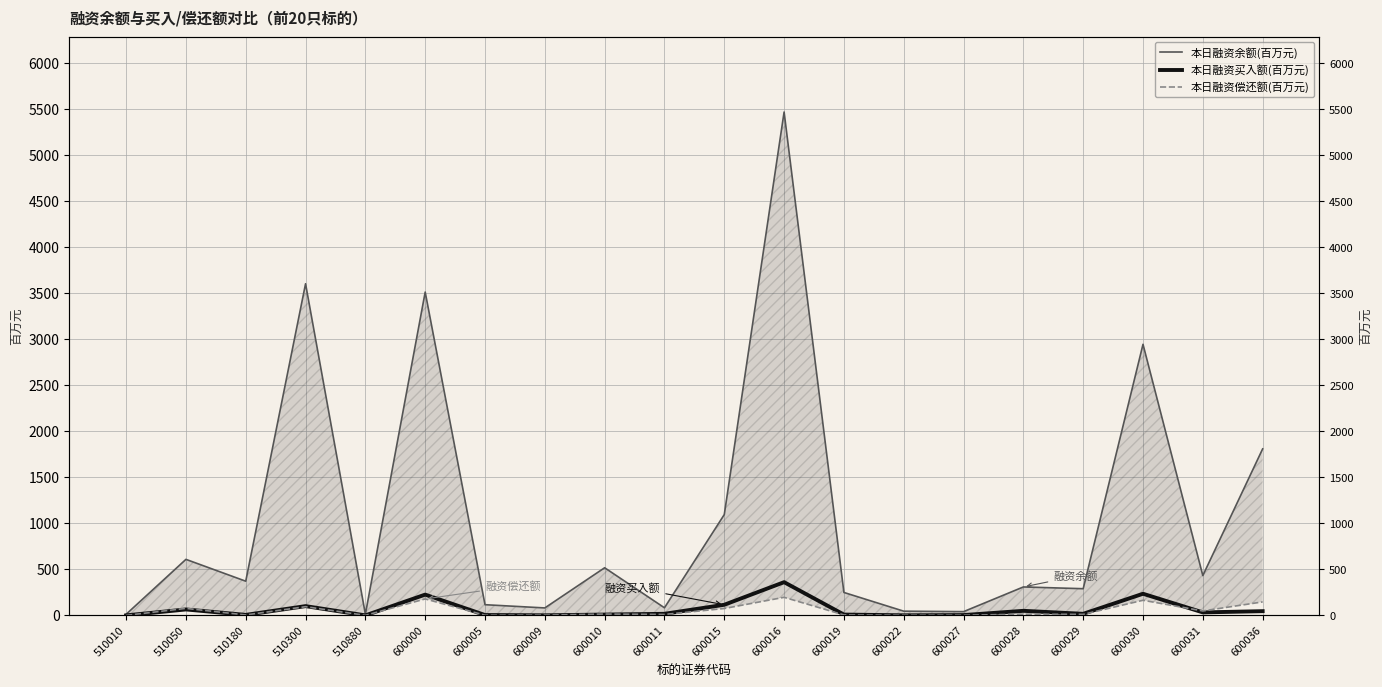

Reading left to right, list all the values displayed in this chart.

本日融资余额(百万元): 510010=12.0	510050=608.9	510180=371.6	510300=3604.2	510880=13.0	600000=3513.8	600005=116.2	600009=81.1	600010=517.7	600011=82.6	600015=1095.7	600016=5470.3	600019=249.2	600022=45.9	600027=40.8	600028=309.1	600029=290.1	600030=2946.0	600031=432.8	600036=1809.5
本日融资买入额(百万元): 510010=0.1	510050=64.7	510180=5.5	510300=100.8	510880=0.2	600000=225.9	600005=4.0	600009=1.0	600010=8.9	600011=17.2	600015=115.5	600016=361.2	600019=9.0	600022=1.0	600027=3.5	600028=49.7	600029=17.2	600030=235.2	600031=32.6	600036=45.9
本日融资偿还额(百万元): 510010=0.1	510050=76.3	510180=4.7	510300=94.6	510880=0.3	600000=178.9	600005=1.6	600009=2.8	600010=14.4	600011=10.1	600015=74.8	600016=196.5	600019=4.8	600022=1.3	600027=1.8	600028=12.9	600029=11.2	600030=164.4	600031=48.5	600036=146.5